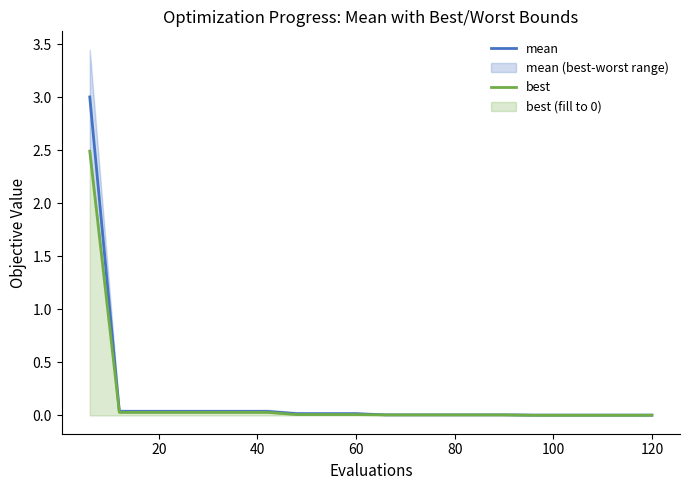

Does the chart display data point markers on the line(s)?

No